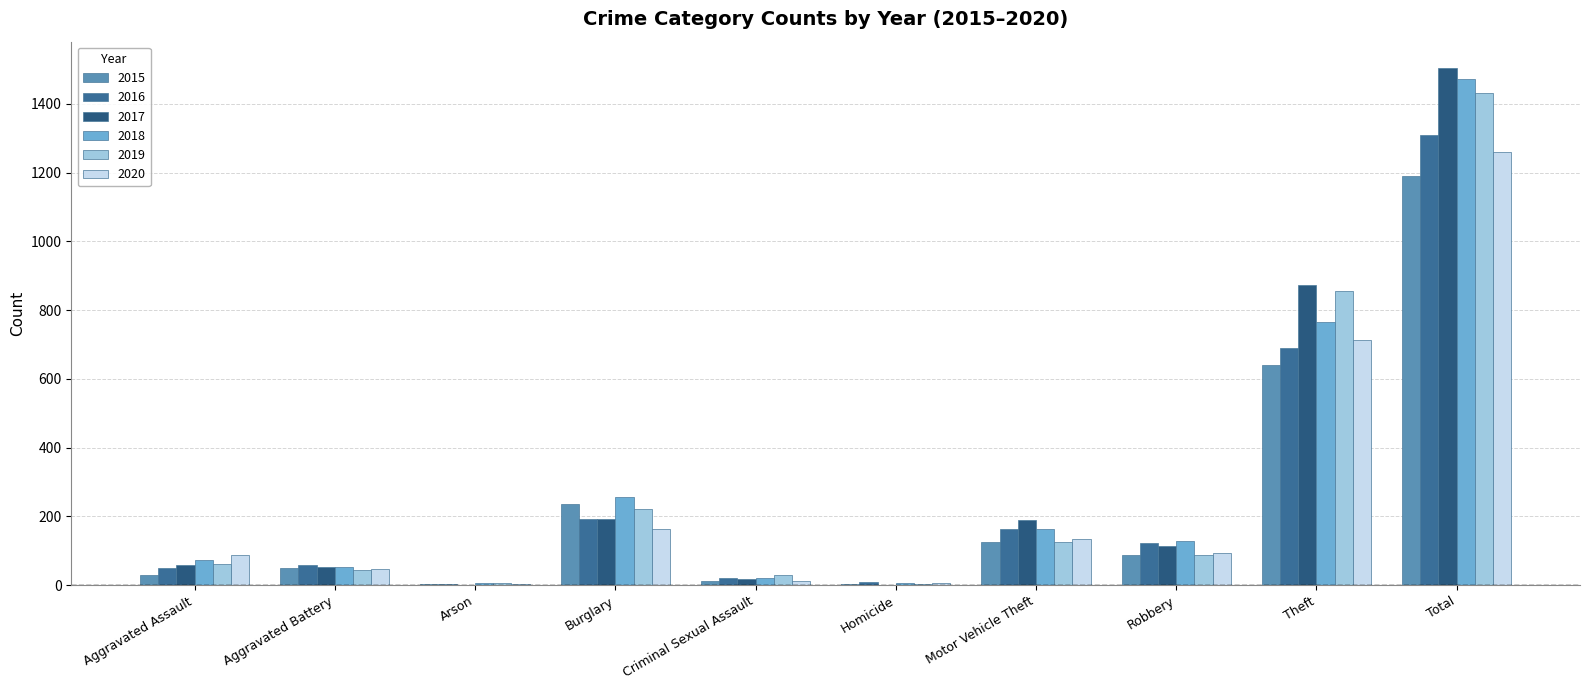

Does the chart contain stacked bars?

No